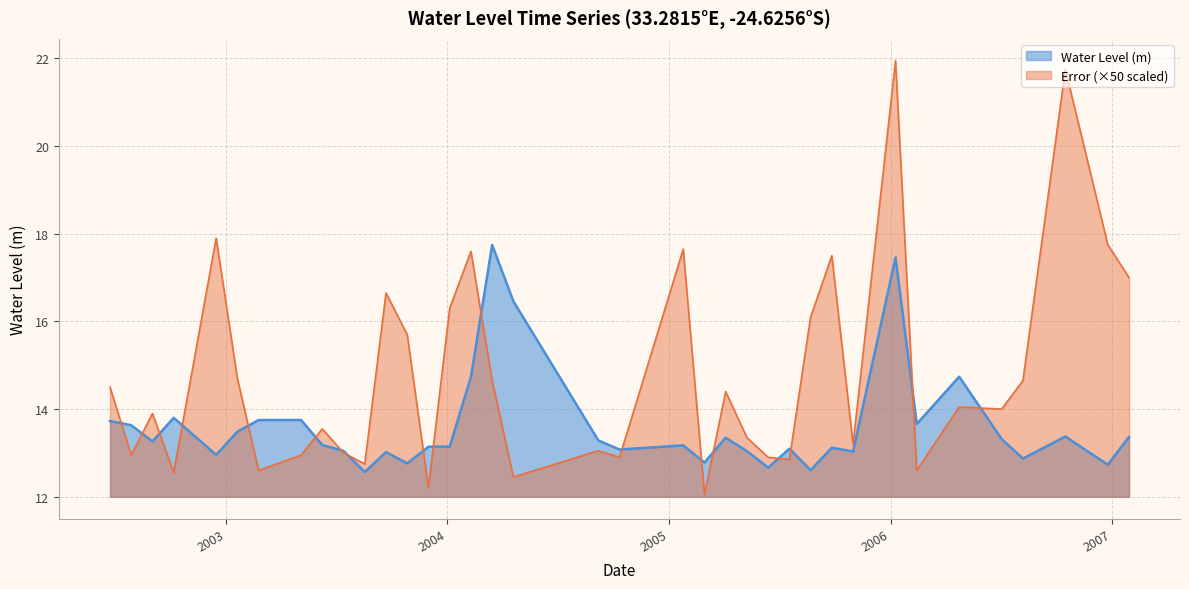

Where does the Water Level (m) series first go above 13?

2002-06-24